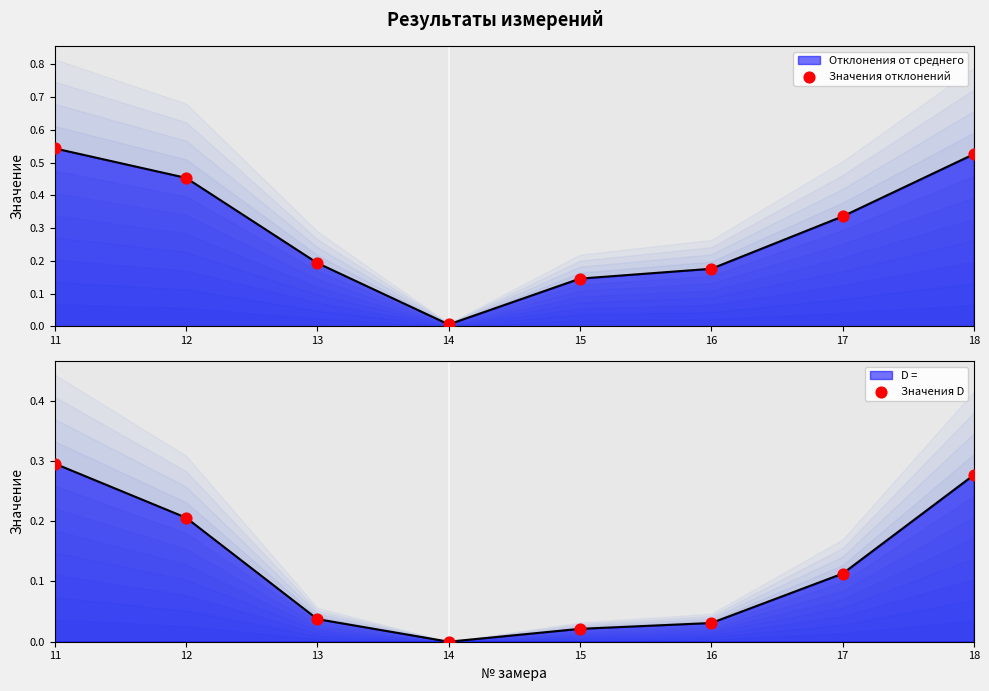

Which series has the largest total across all categories?

Значения отклонений